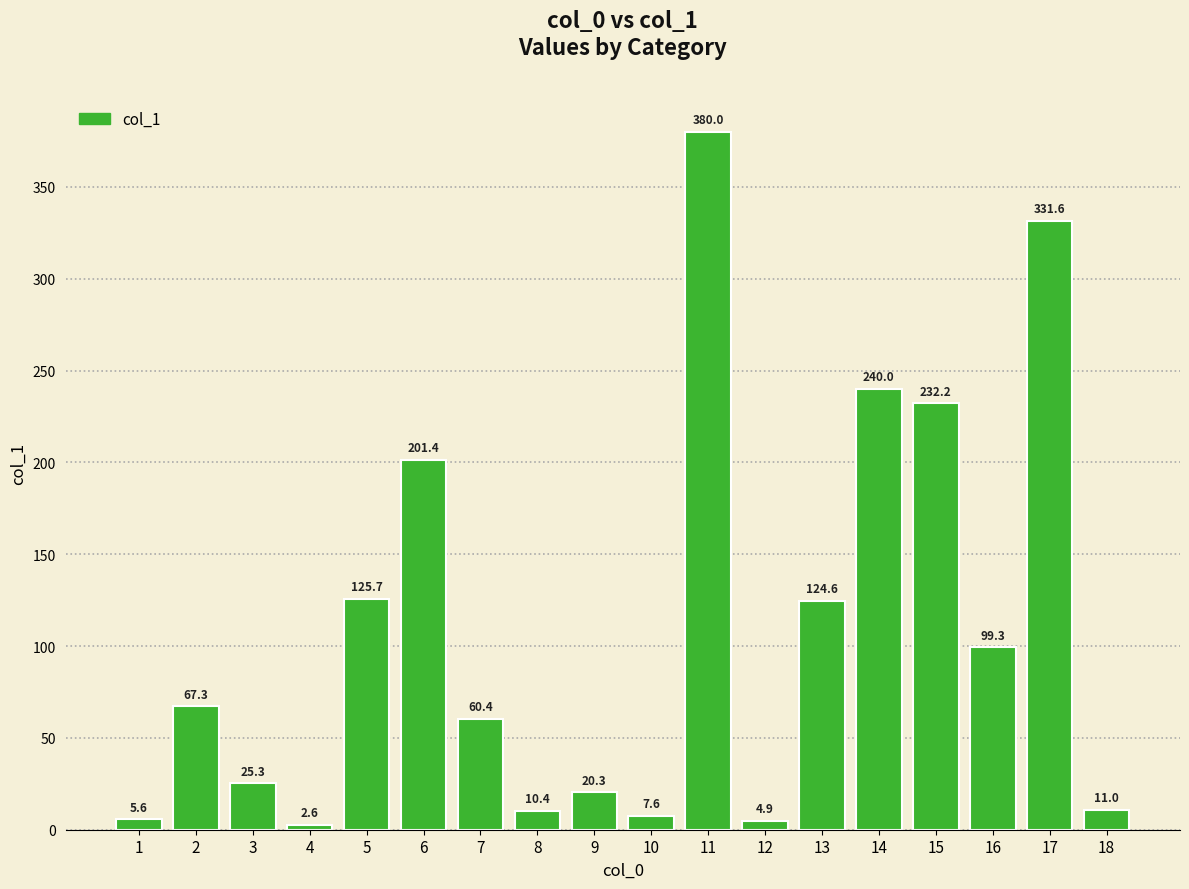

What is the difference between the maximum and minimum values?

377.4